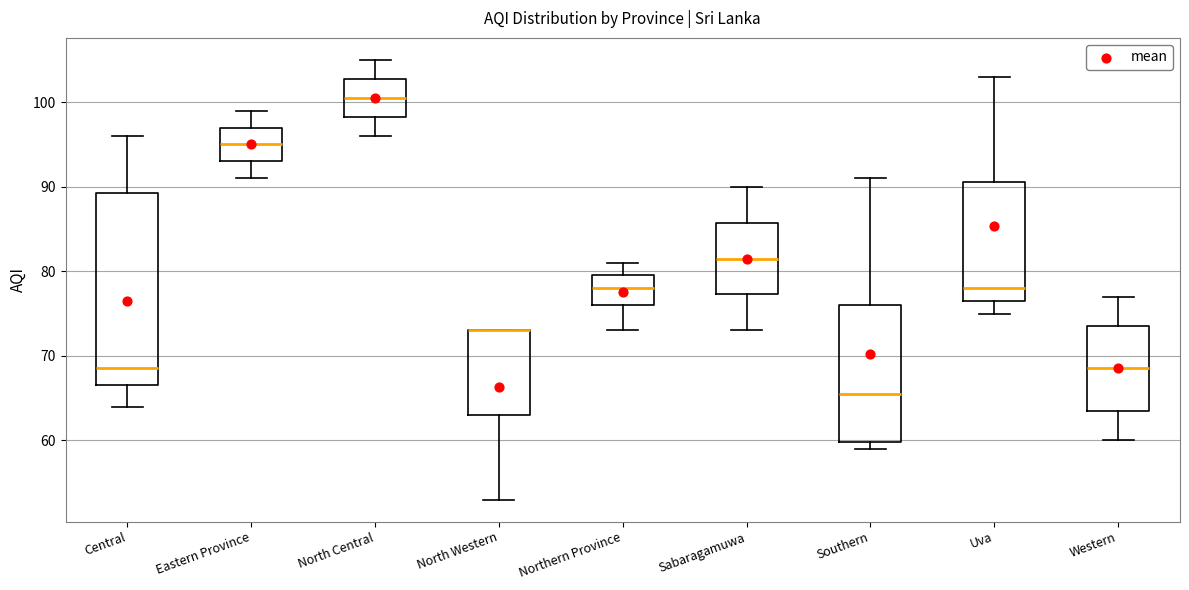

Where does the upper whisker of the box for Eastern Province end on the y-axis? The values are not printed on the chart, so give them approximately, as read against the axis.

99